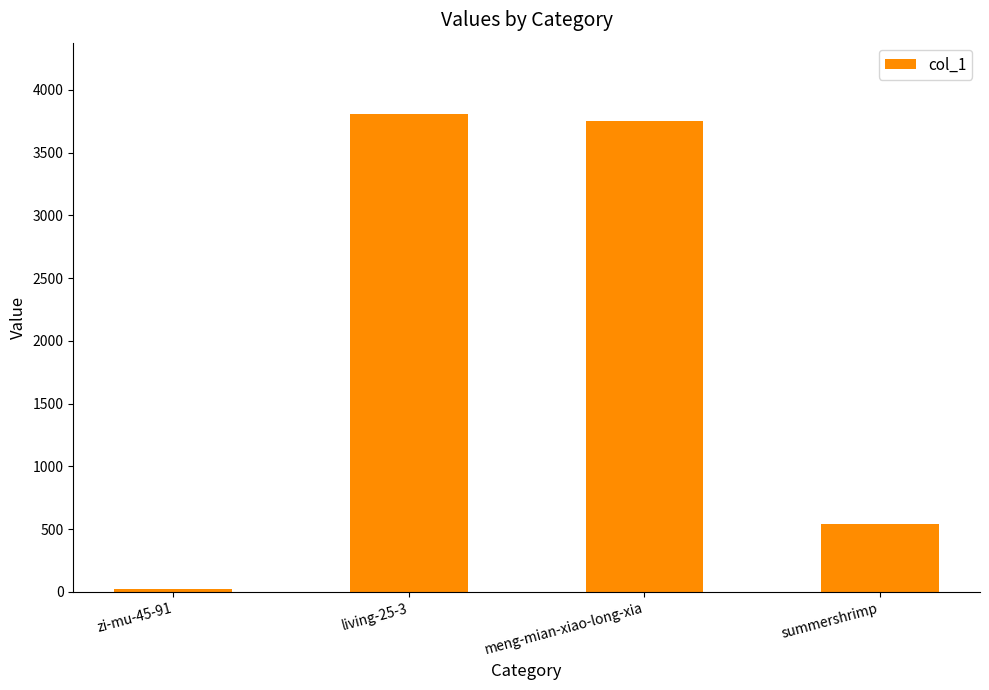

What is the change in value from zi-mu-45-91 to summershrimp?

+522